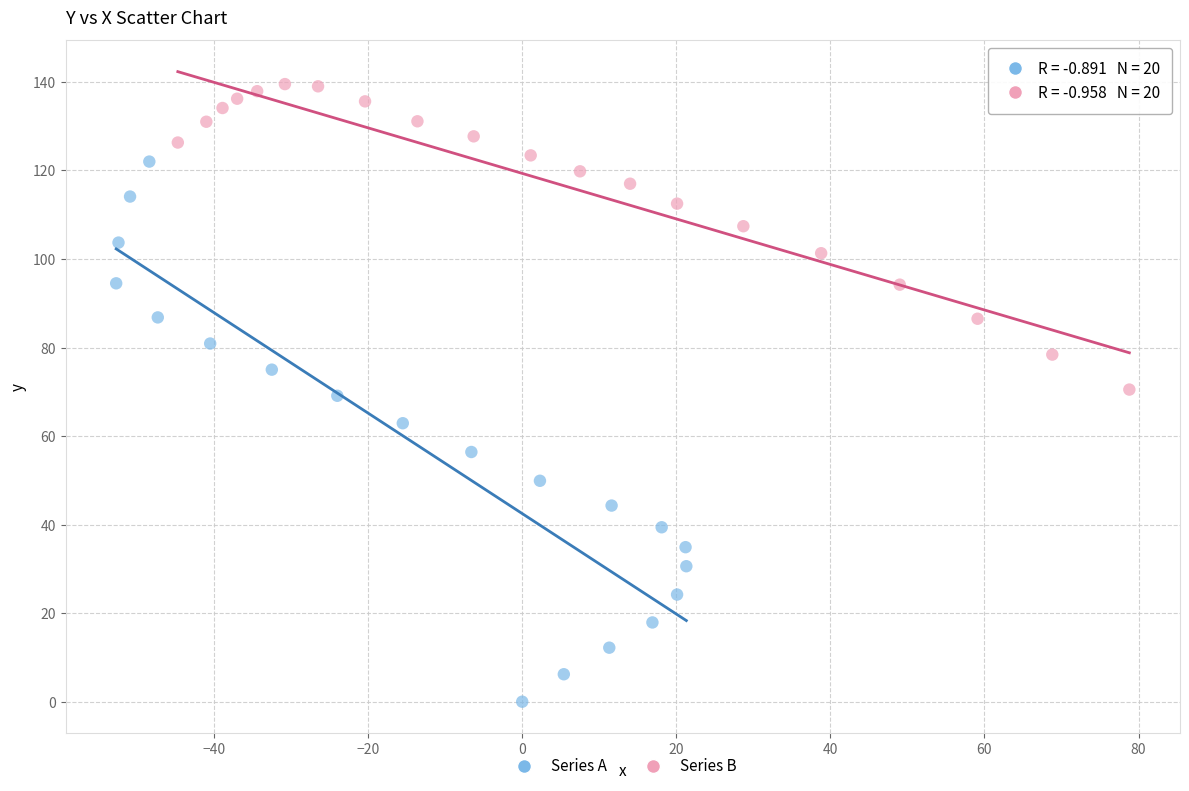

Which series has the widest spread of Y values?

Series A